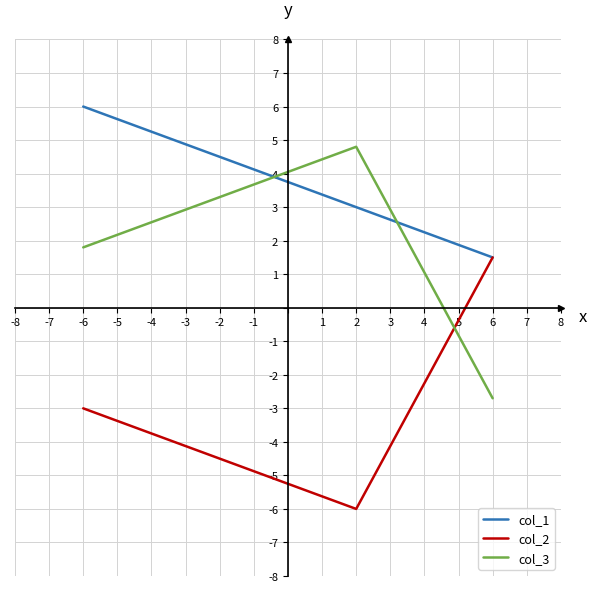

What is the difference between the maximum and minimum values in the col_2 series?

7.5